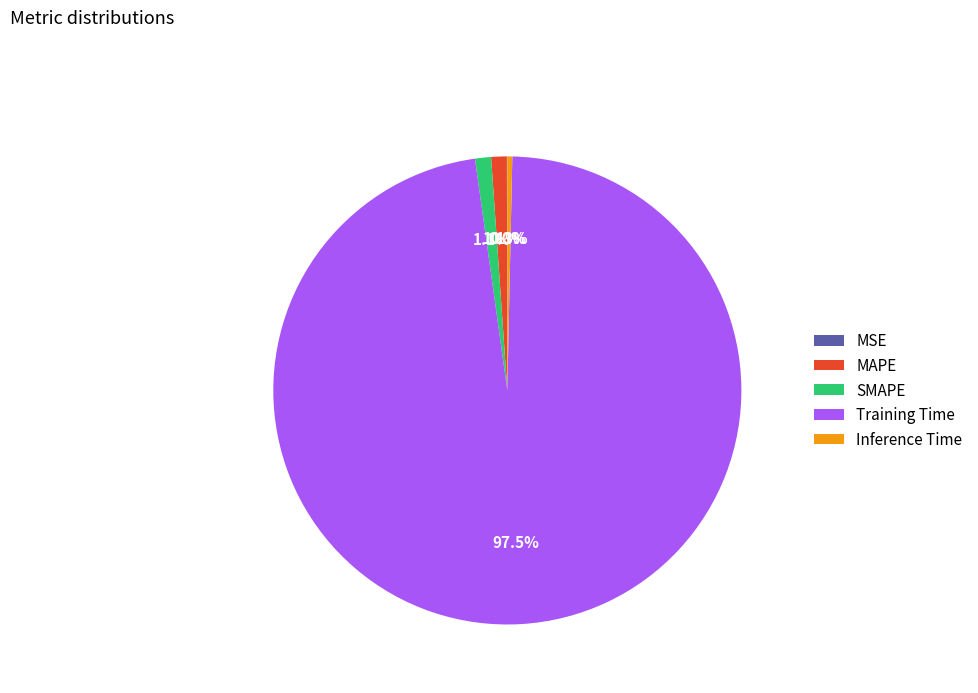

To the nearest percent, what is the combined percentage of Training Time and MAPE?

99%